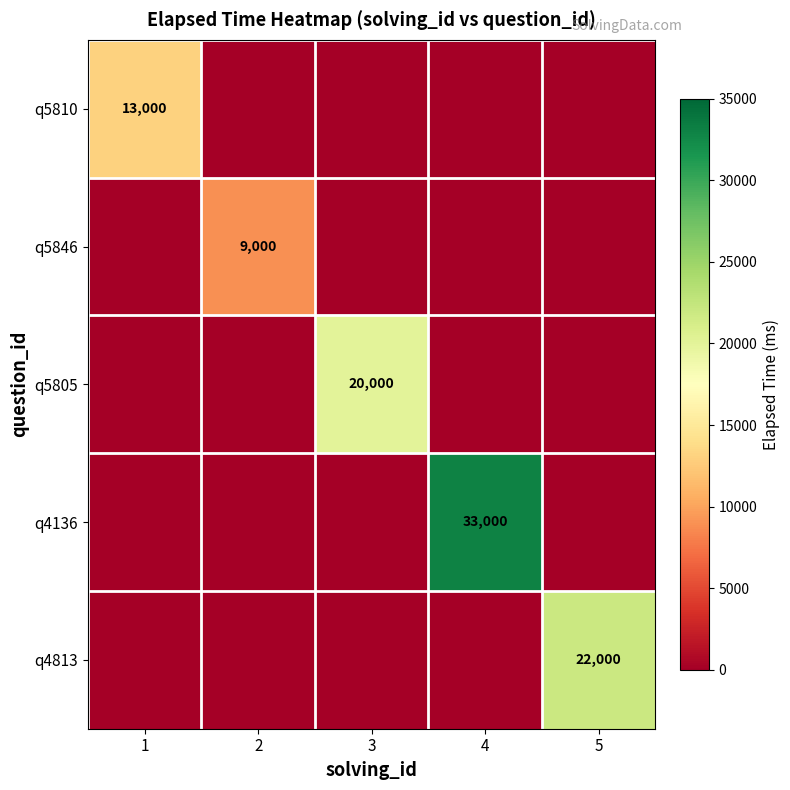

Which category has the highest value in the q5846 series?

2